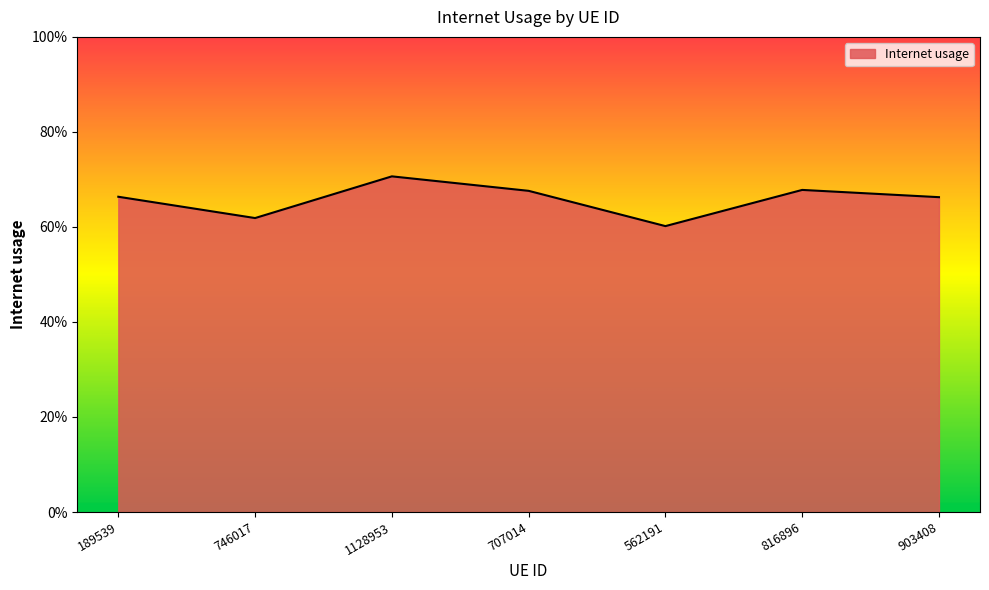

List the labels in order of value, largest first.

1128953, 816896, 707014, 189539, 903408, 746017, 562191